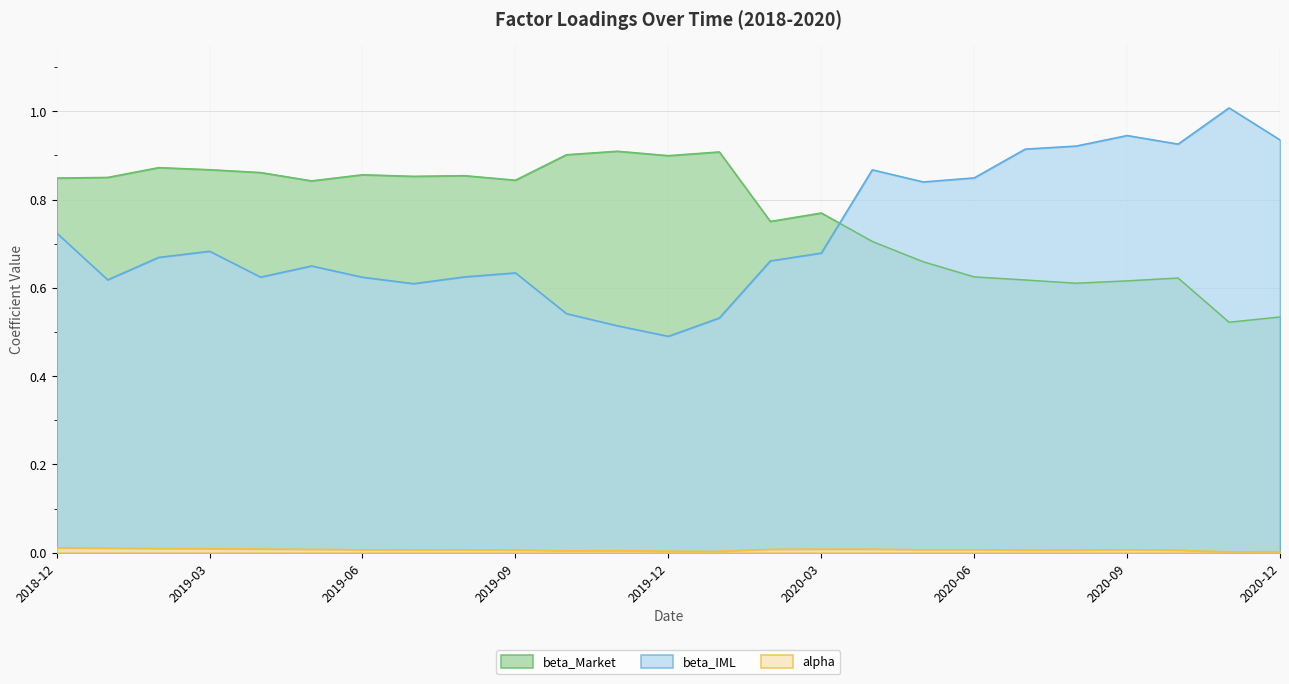

At which category does alpha reach its first local peak?

2019-08-31